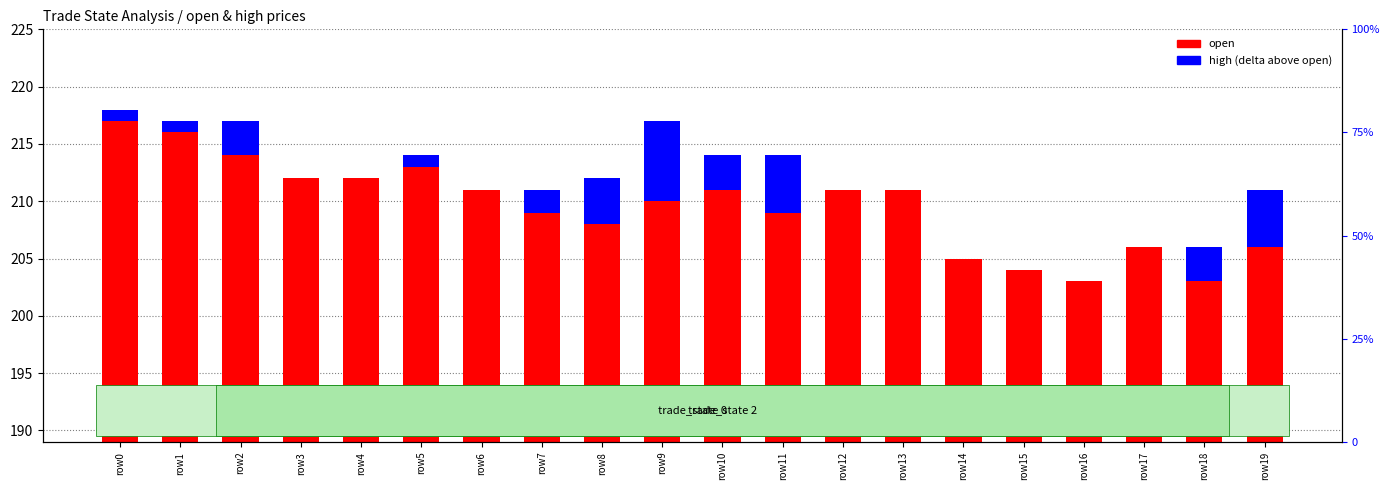

The high (delta) series shows 0 at row12. True or false?

True